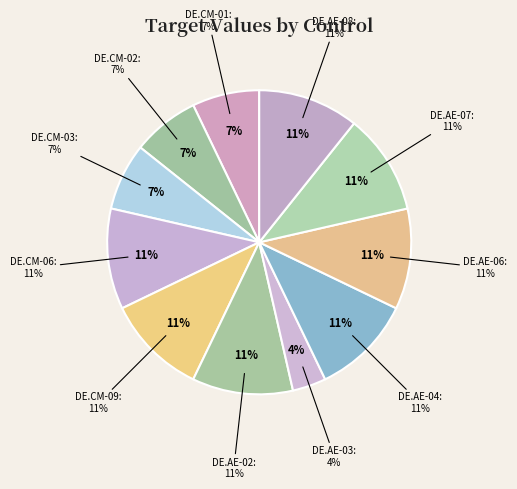

Which category has the biggest portion of the pie?

DE.CM-06